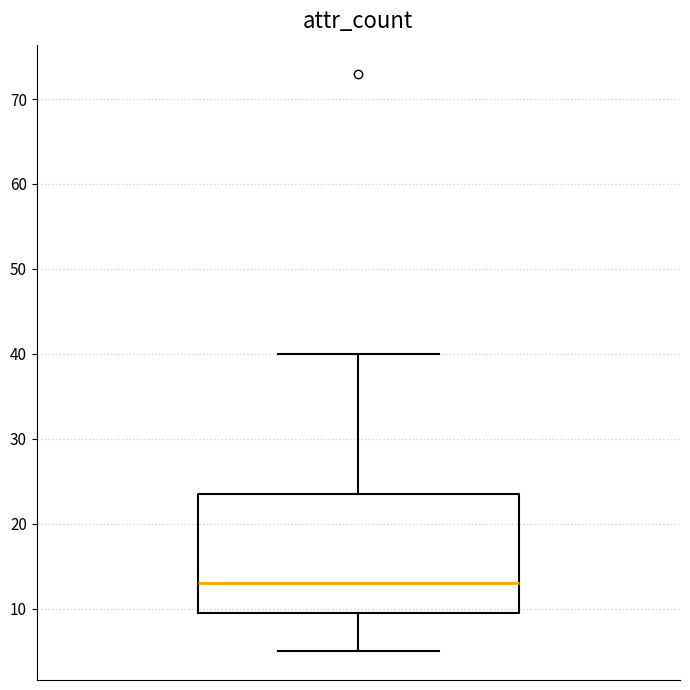

Read this box plot against the y-axis: the position of the median line, the range covered by the box, and the ends of both whiskers. The values are not printed on the chart, so give them approximately, as read against the axis.

median 13, box 10 to 24, whiskers 5 to 40